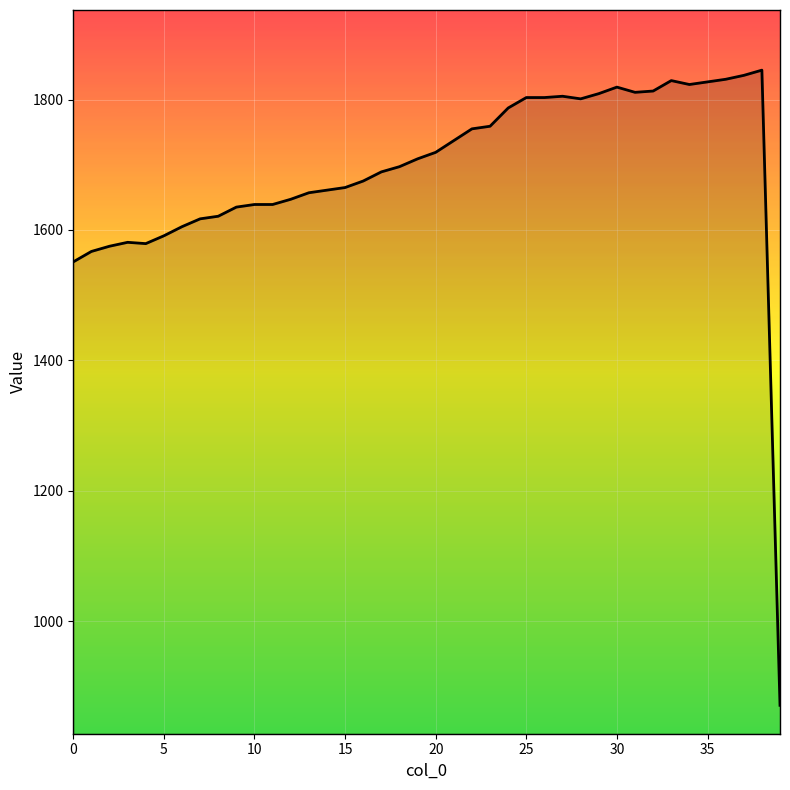

What is the maximum value shown in the chart?

1845